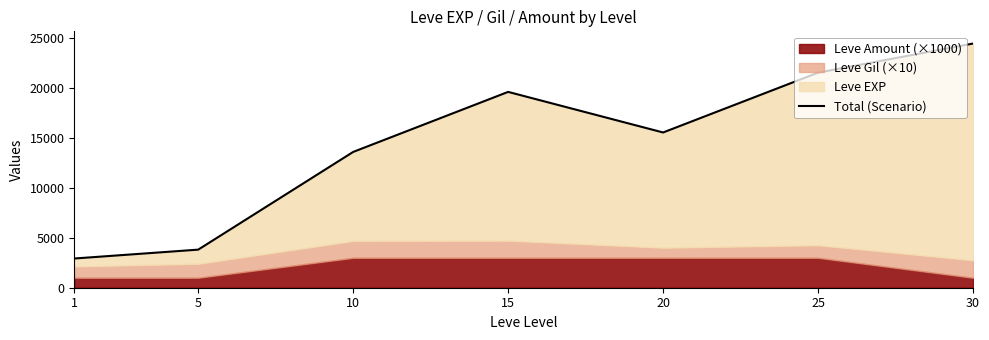

What is the sum of the values at 25 and 30?

46060